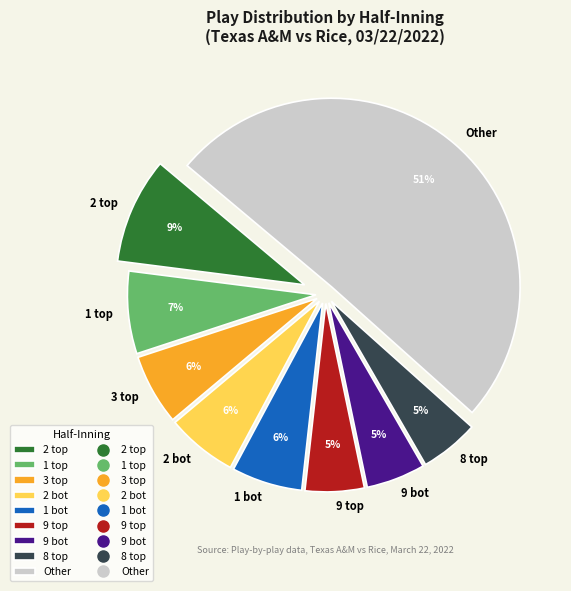

To the nearest percent, what is the average slice percentage?

11%